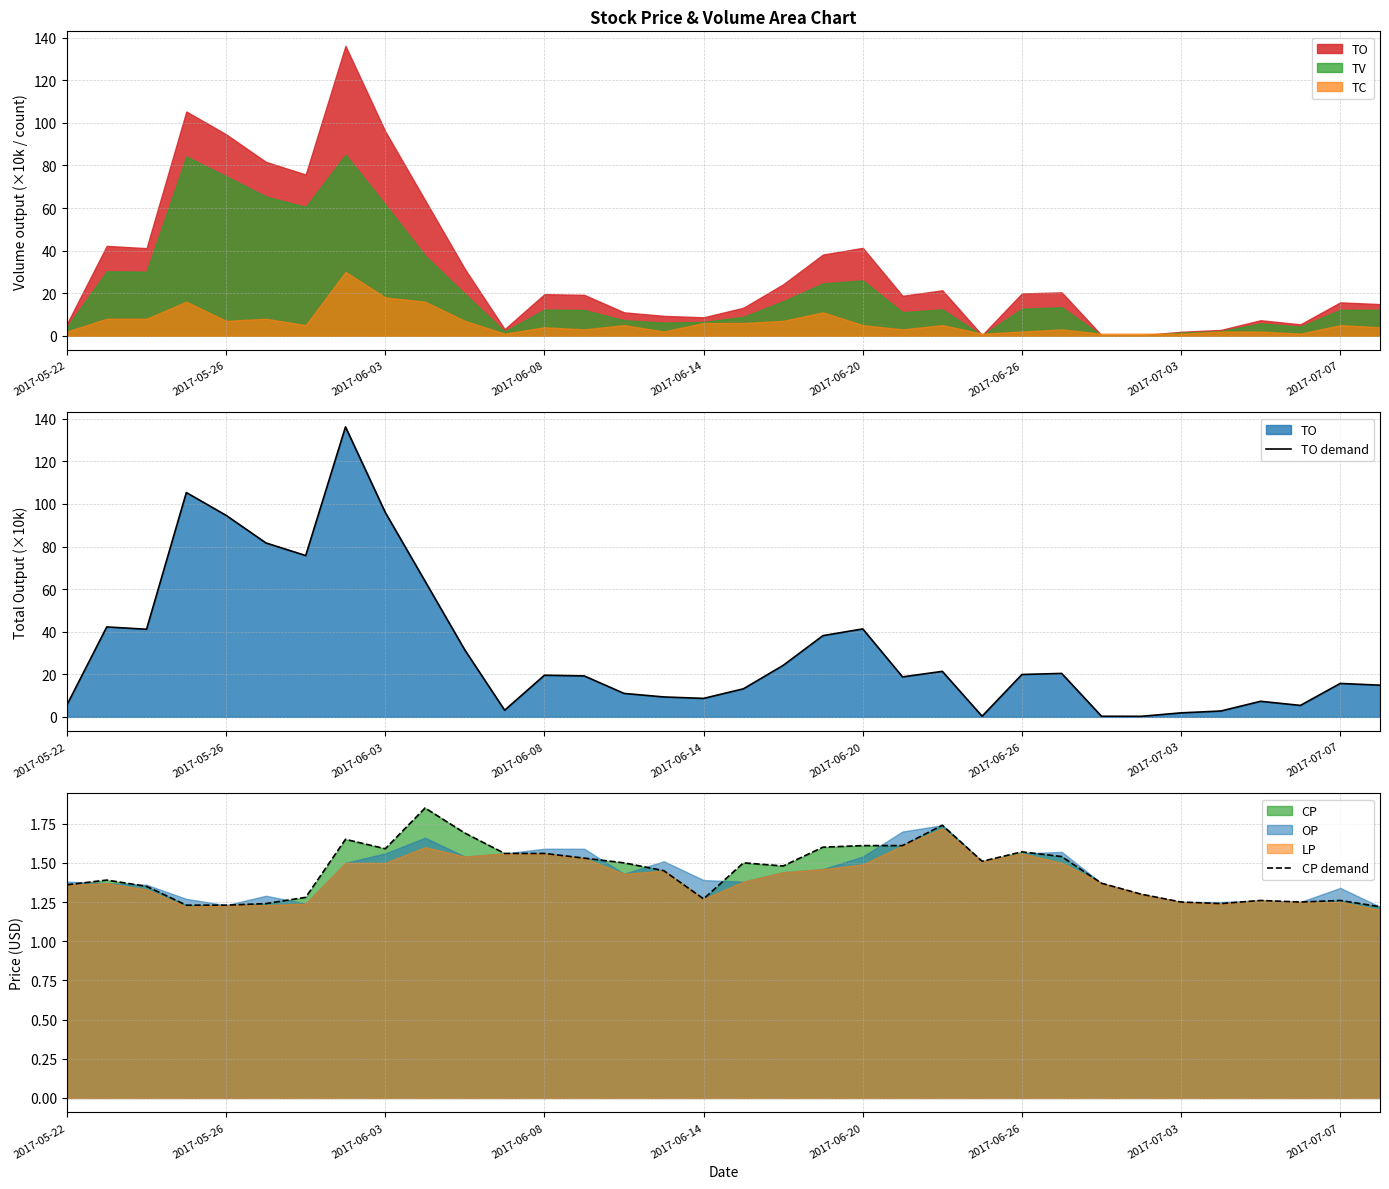

List the labels in order of TO demand value, smallest first.

27, 26, 23, 28, 29, 11, 31, 2017-05-22, 30, 16, 15, 14, 17, 33, 32, 21, 13, 12, 24, 25, 22, 18, 10, 19, 2017-06-03, 20, 2017-05-26, 9, 2017-06-26, 2017-06-20, 2017-06-14, 2017-07-07, 2017-06-08, 2017-07-03